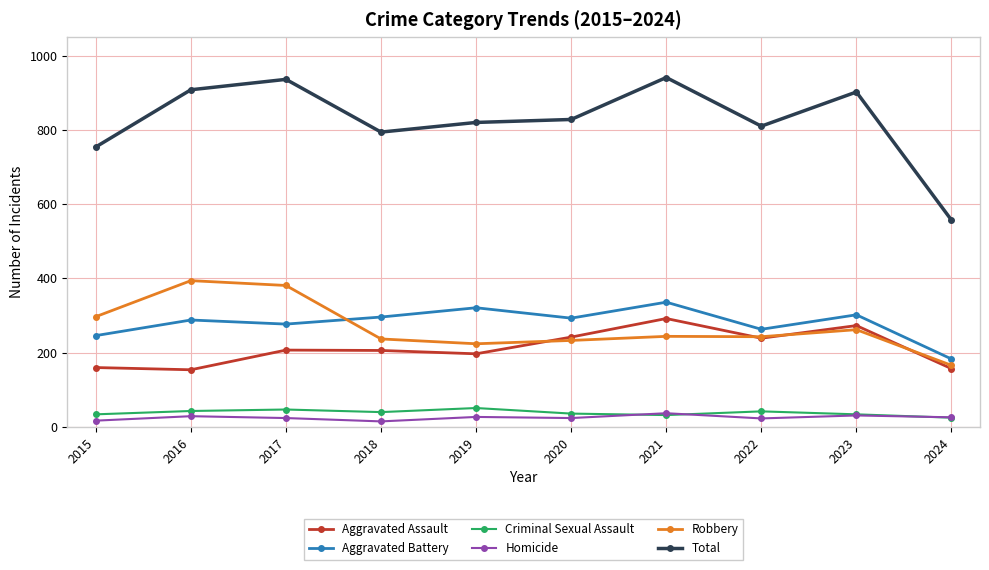

Between 2022 and 2024, which series saw the biggest shift?

Total